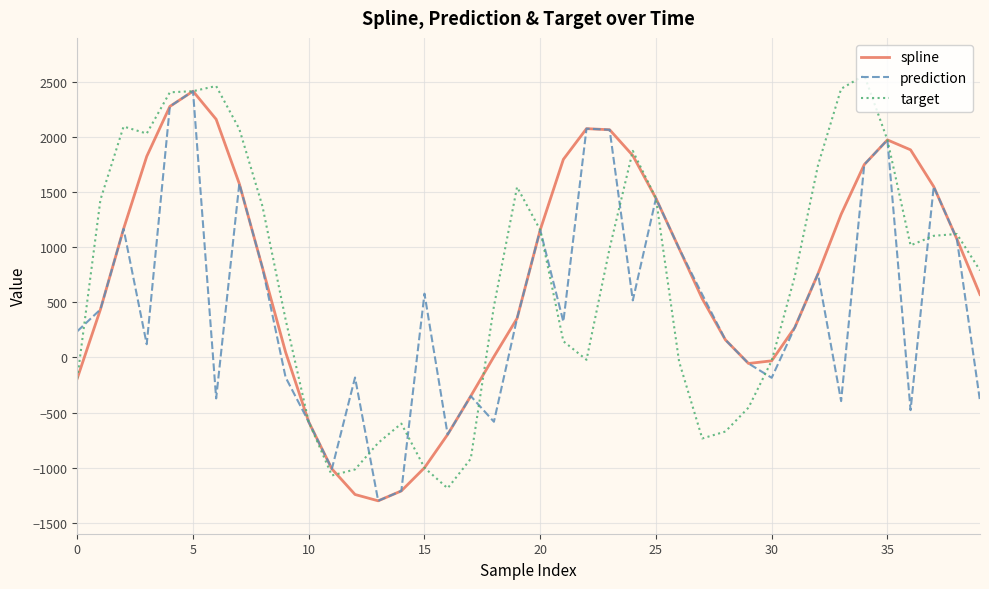

What is the minimum value for spline?

-1301.4